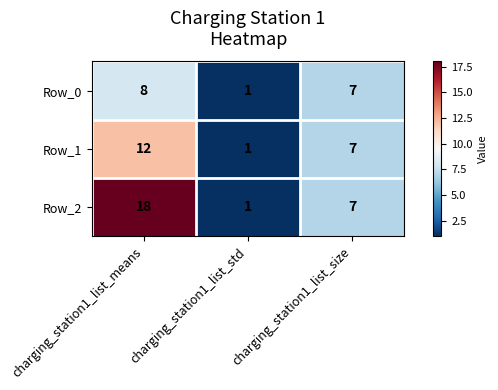

Where does the Row_2 series first go above 7?

charging_station1_list_means